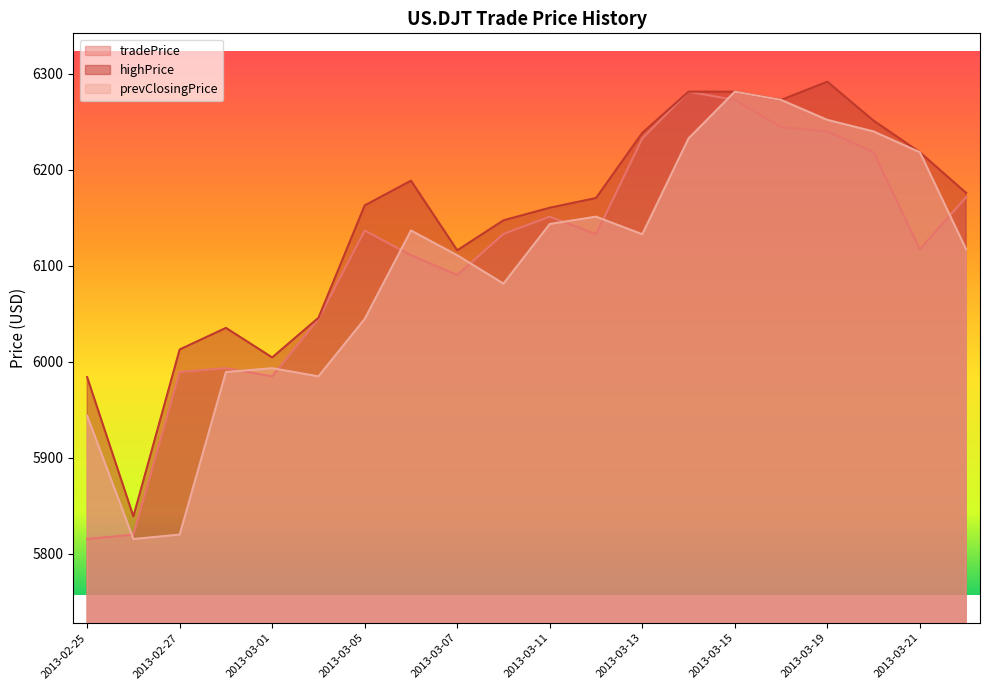

What is the sum of all tradePrice values?

122180.8